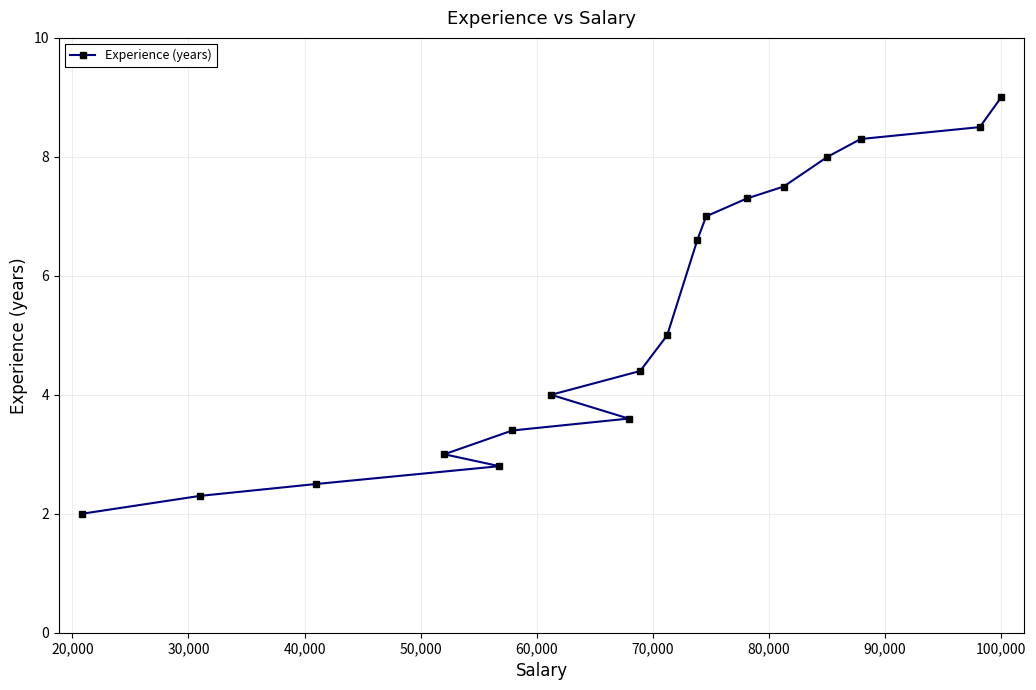

What is the smallest value displayed?

2.0